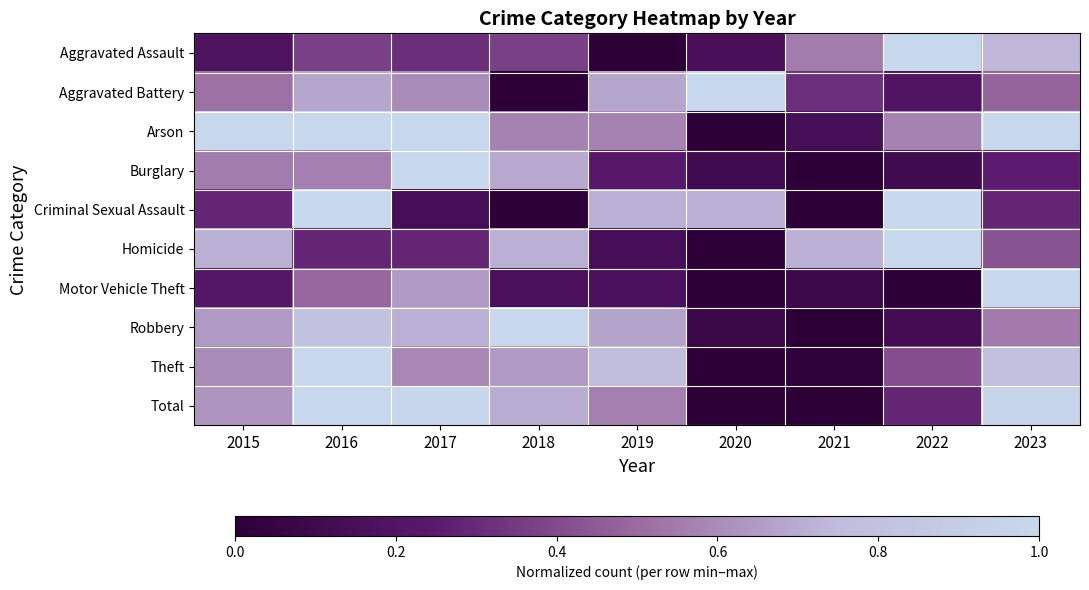

Rank the series at 2015 from lowest to highest value.

Aggravated Assault, Motor Vehicle Theft, Criminal Sexual Assault, Aggravated Battery, Burglary, Theft, Total, Robbery, Homicide, Arson